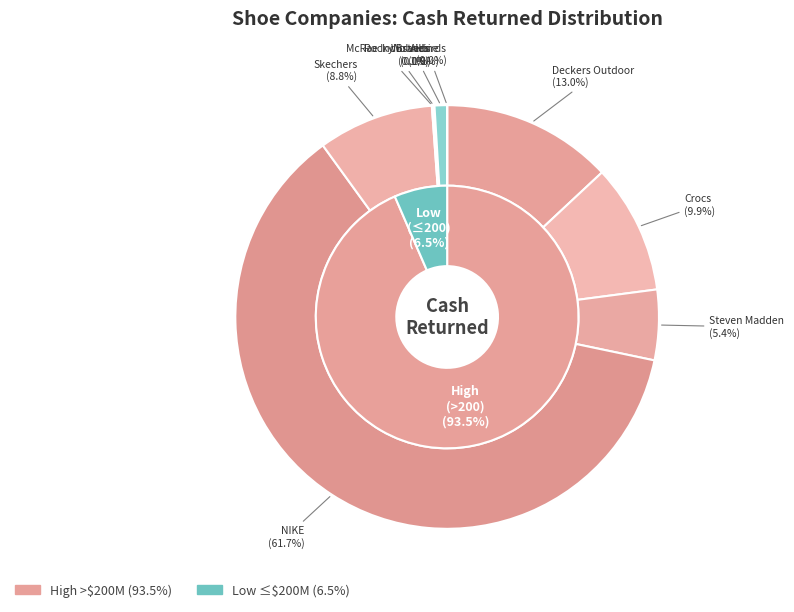

To the nearest percent, what is the difference between the McRae Industries and Steven Madden slice percentages?

5%